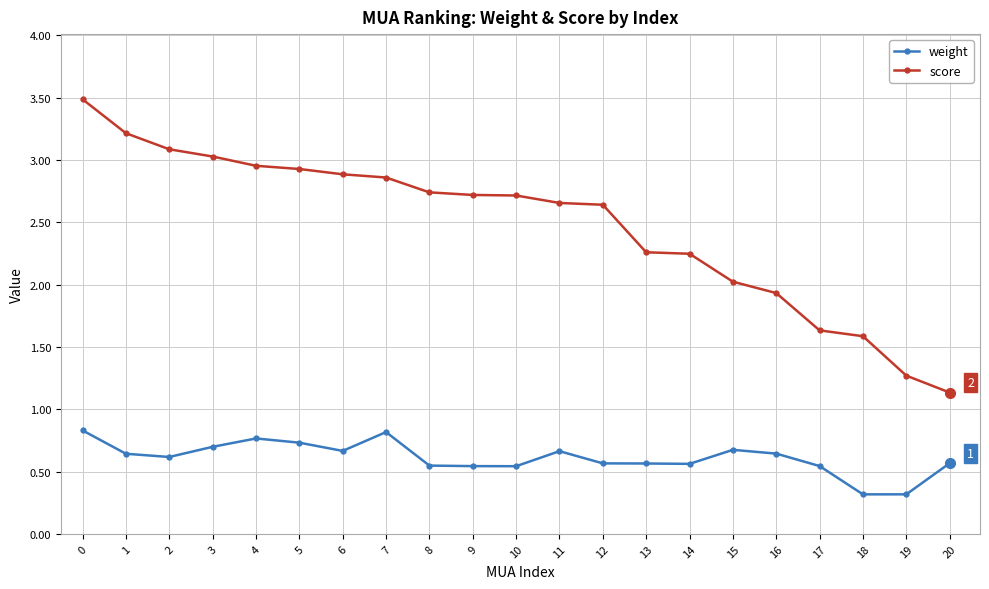

Is the value of weight at 19 greater than the value of score at 9?

No